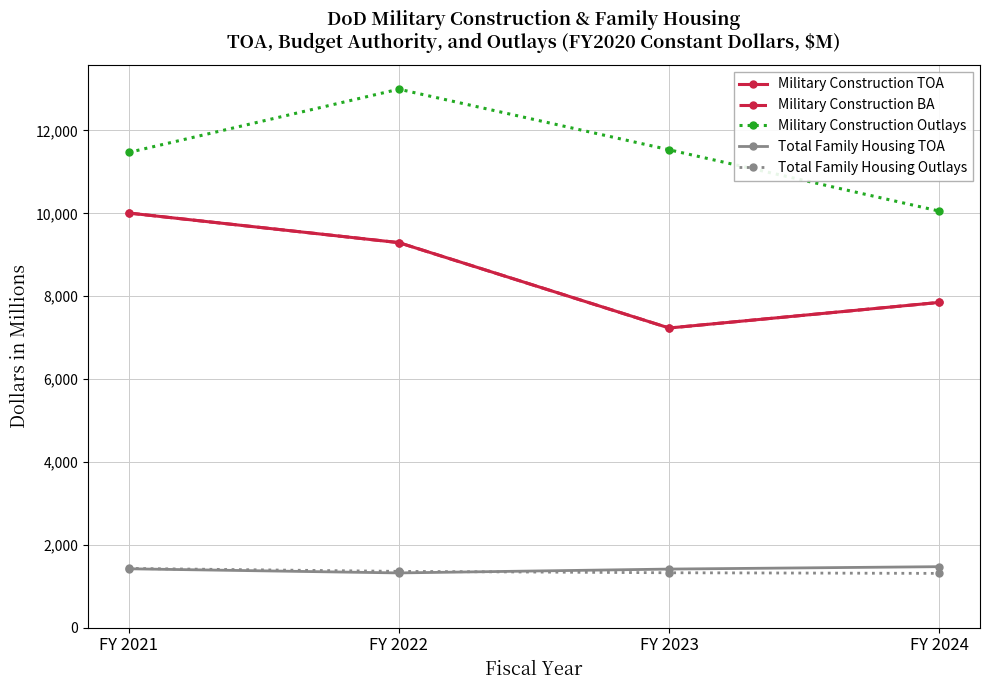

Reading left to right, transcribe all the data shown in this chart.

Military Construction TOA: 10008	9293	7232	7850
Military Construction BA: 10008	9293	7232	7850
Military Construction Outlays: 11469	12997	11534	10053
Total Family Housing TOA: 1420	1320	1413	1471
Total Family Housing Outlays: 1429	1358	1324	1309